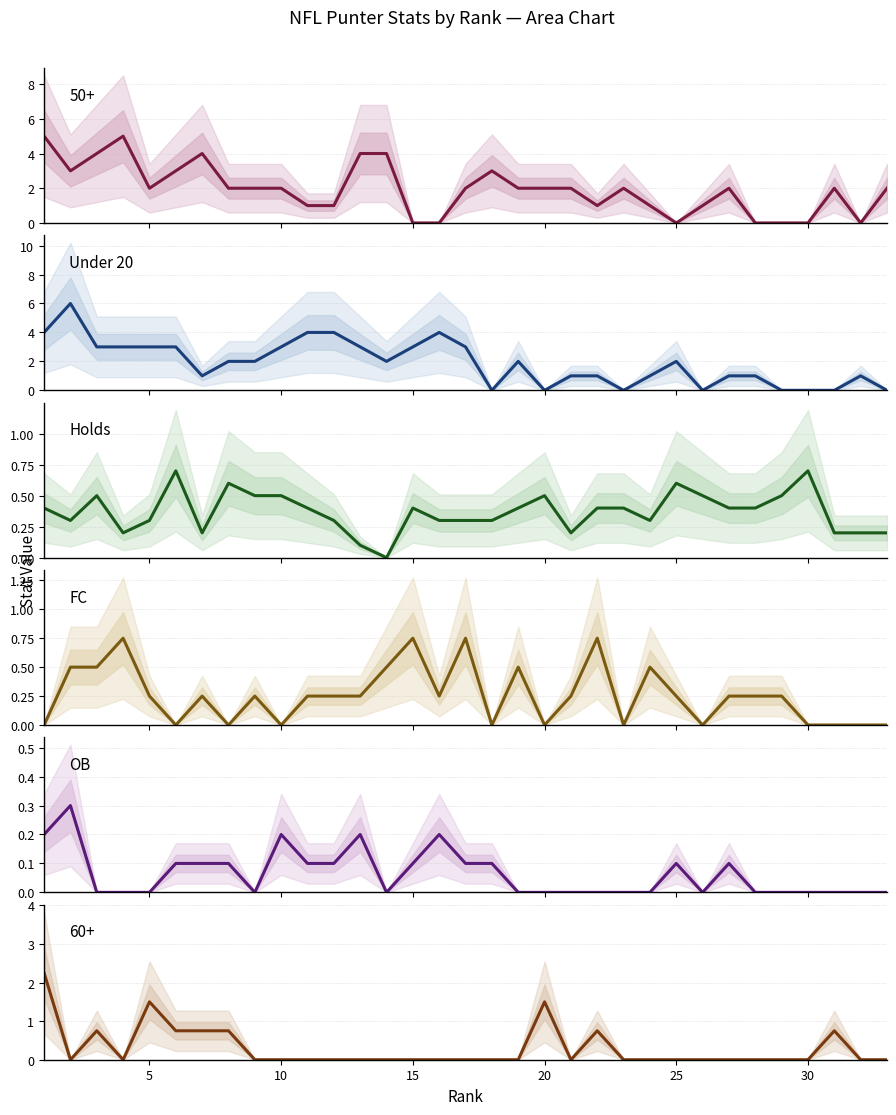

Which has a higher value, 25 or 5?

5